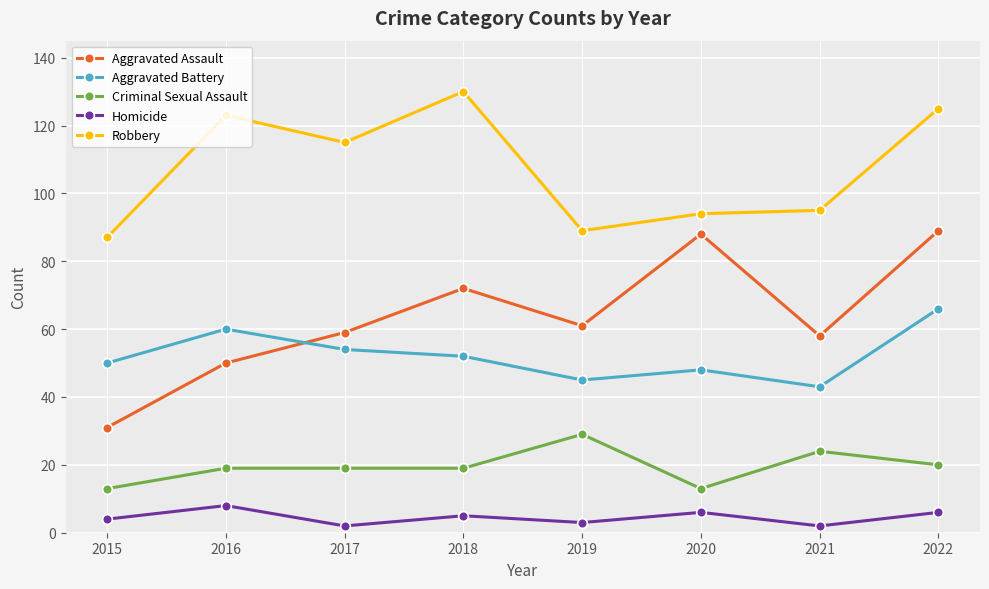

What is the total value across all series at 2022?

306